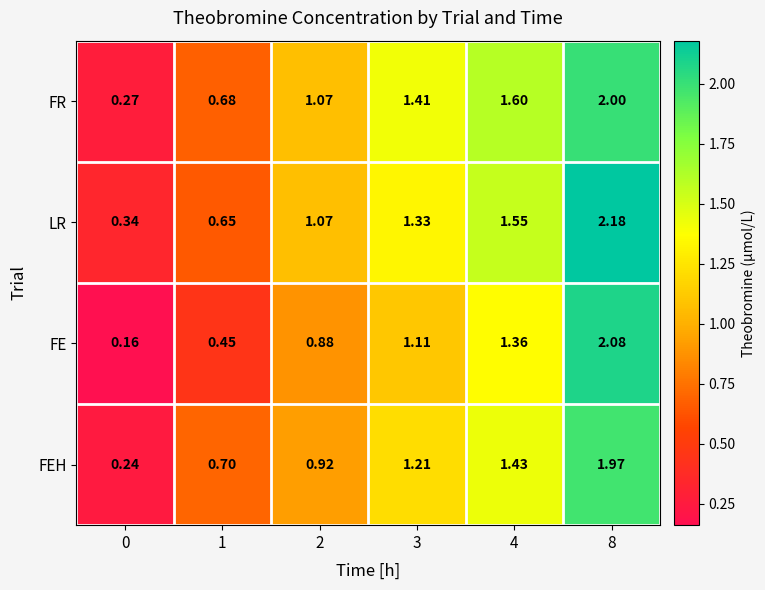

Which series has the largest total across all categories?

LR